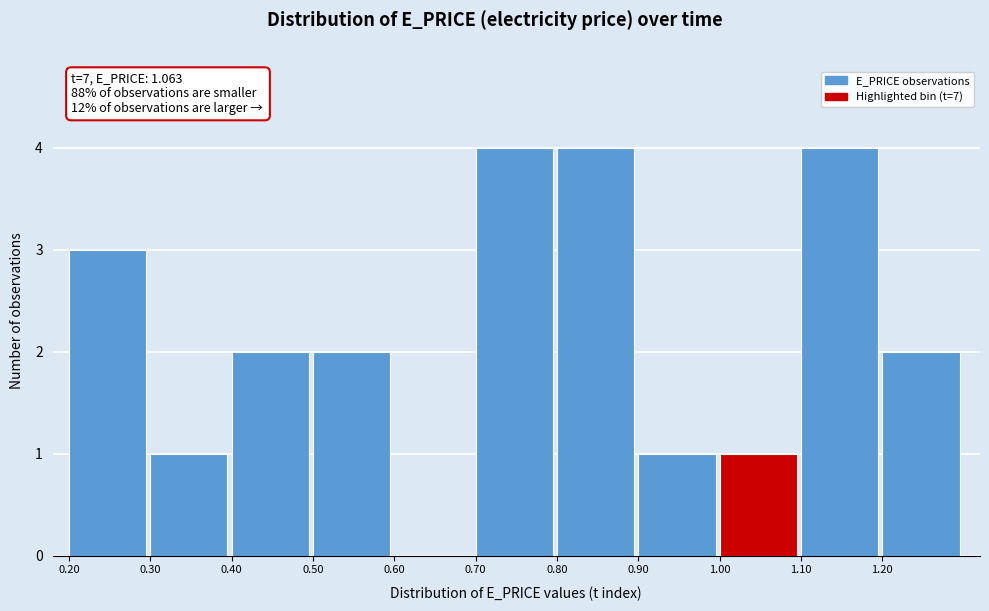

Reading left to right, transcribe this chart: for each bar, give the range it covers on the x-axis and its height. The values are not printed on the chart, so give them approximately, as read against the axis.

0.2 to 0.3: 3
0.3 to 0.4: 1
0.4 to 0.5: 2
0.5 to 0.6: 2
0.6 to 0.7: 0
0.7 to 0.8: 4
0.8 to 0.9: 4
0.9 to 1.0: 1
1.0 to 1.1: 1
1.1 to 1.2: 4
1.2 to 1.3: 2